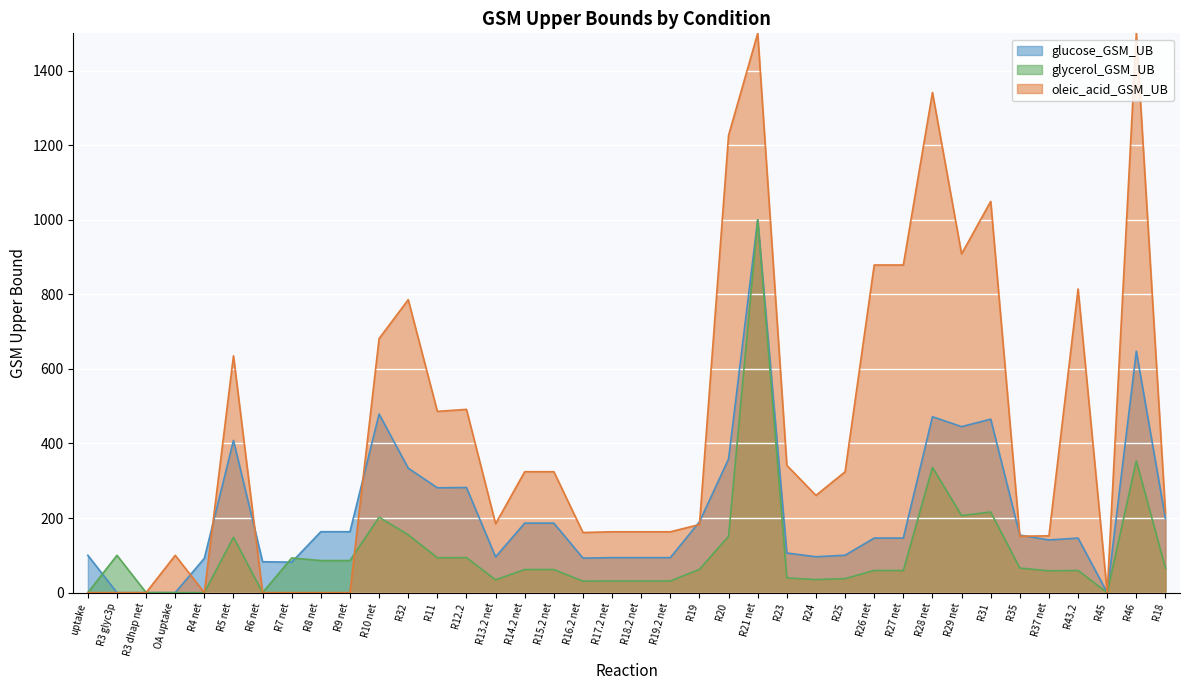

What is the maximum value shown in the chart?

1500.0